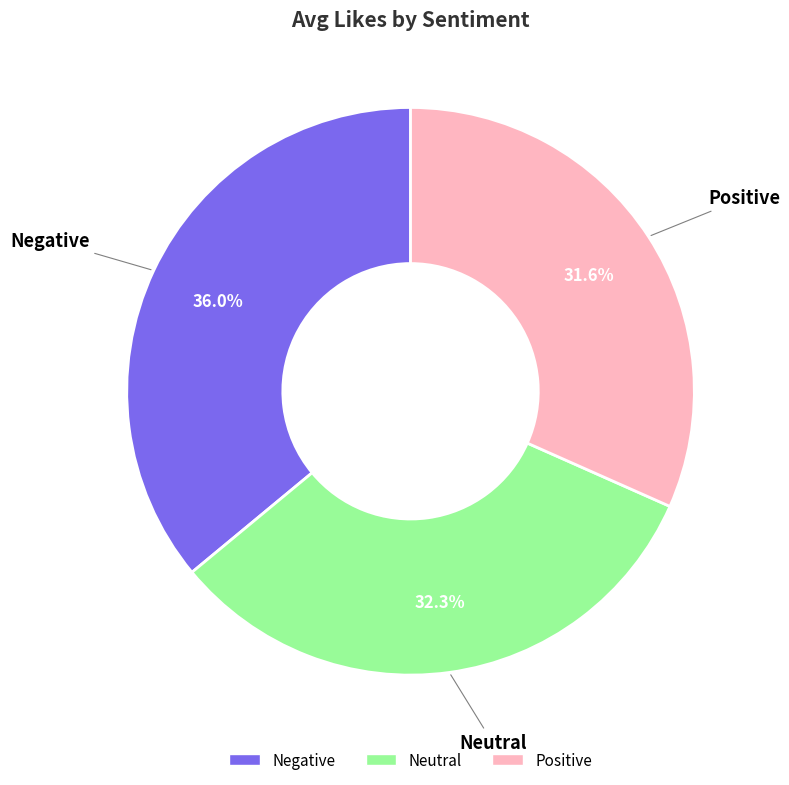

To the nearest percent, what is the average slice percentage?

33%